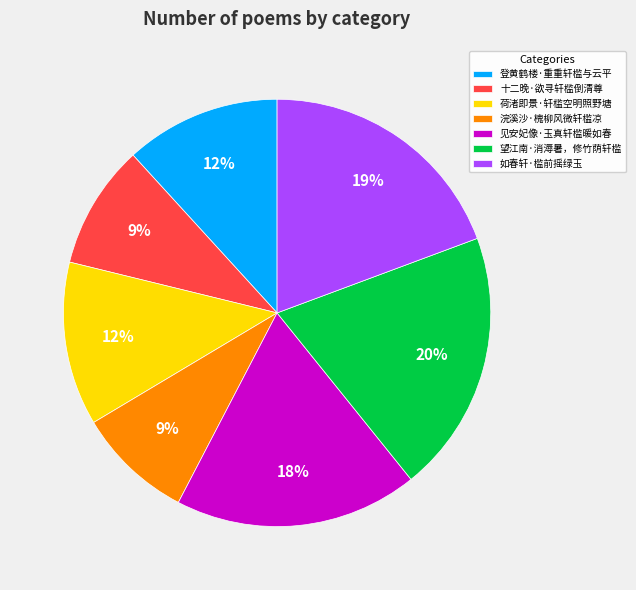

Which has a higher value, 望江南·消溽暑，修竹荫轩槛 or 如春轩·槛前摇绿玉?

望江南·消溽暑，修竹荫轩槛